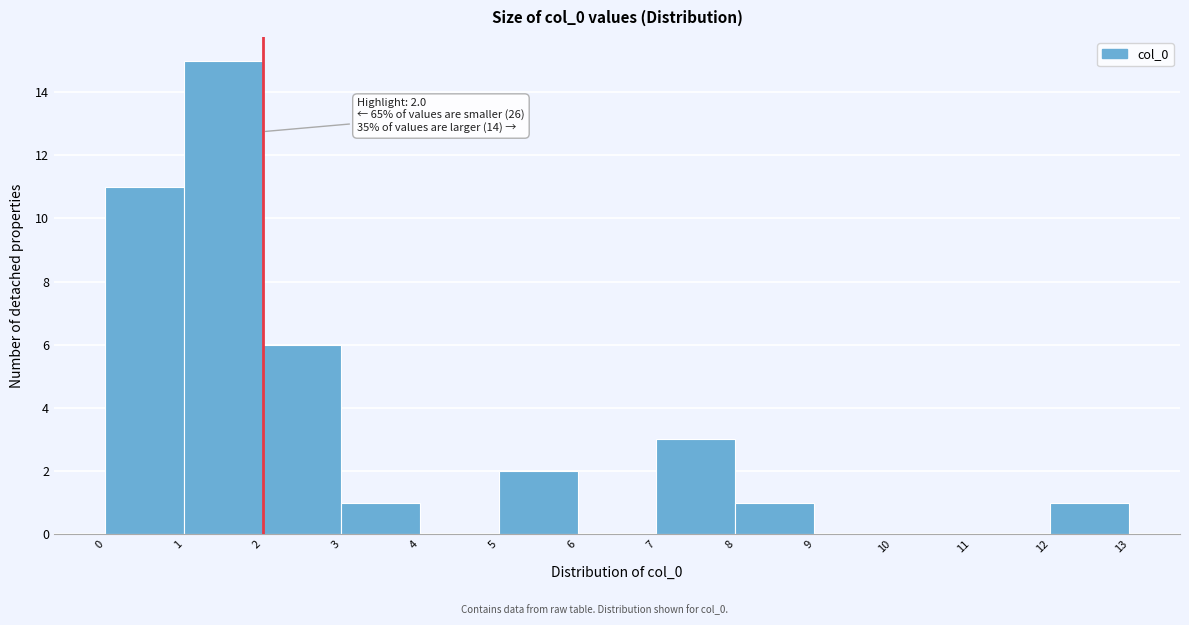

Which range on the x-axis has the tallest bar?

1 to 2